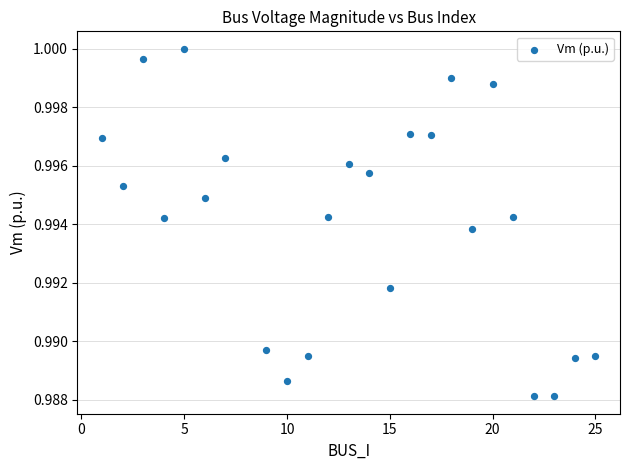

What is the range of X values (max minus min)?

24.0